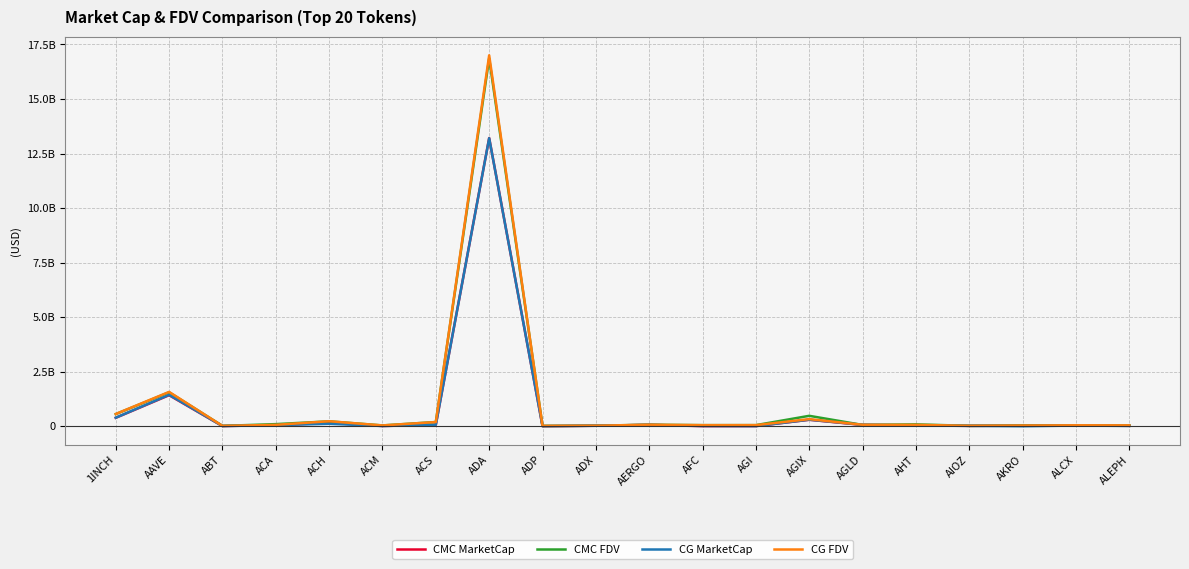

At which category is the sum across all series the highest?

ADA